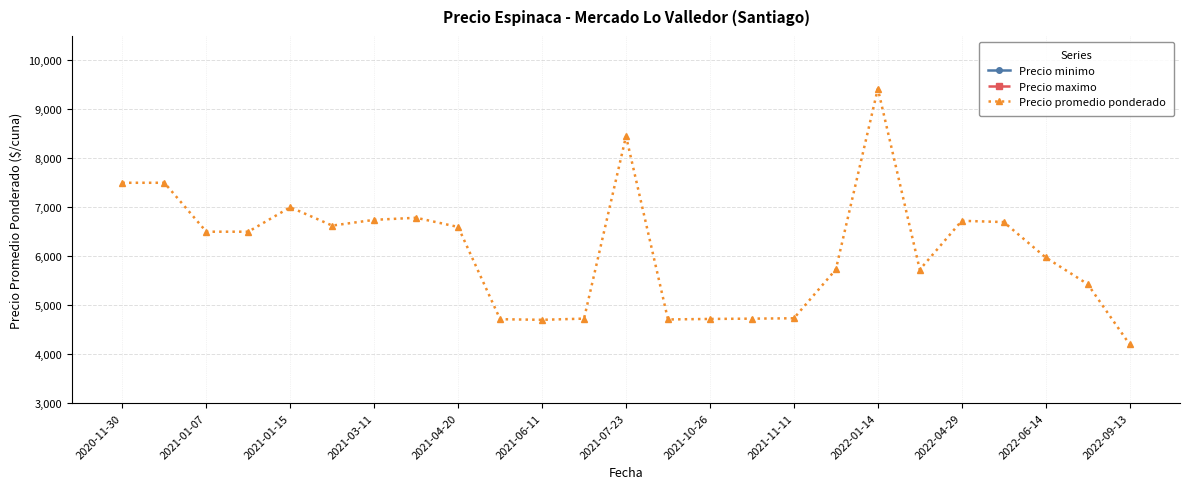

How many distinct data groups are displayed?

3